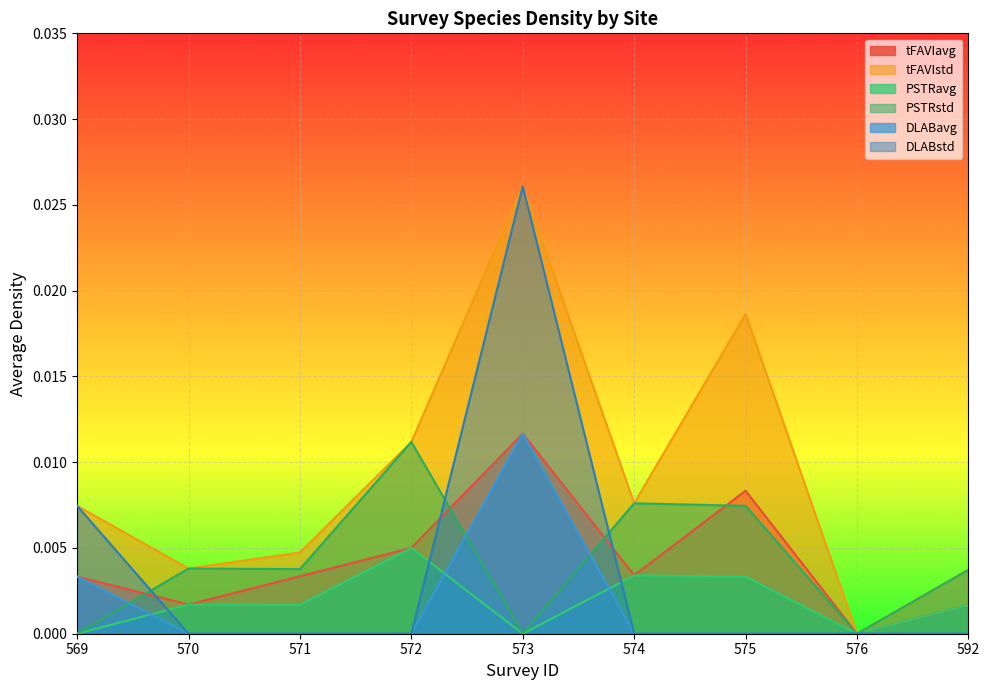

Which series has the largest total across all categories?

tFAVIstd